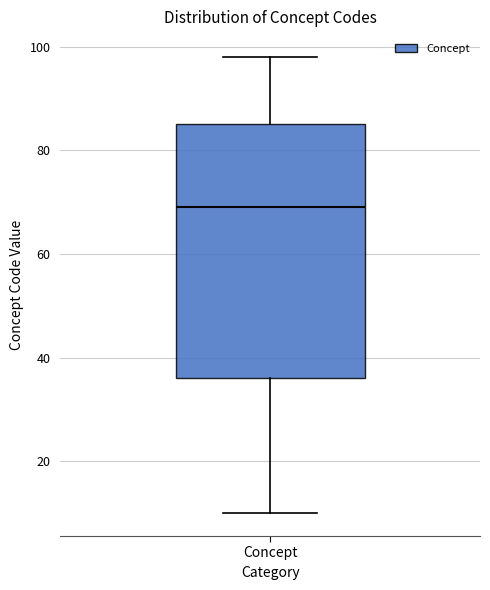

Read this box plot against the y-axis: the position of the median line, the range covered by the box, and the ends of both whiskers. The values are not printed on the chart, so give them approximately, as read against the axis.

median 70, box 36 to 86, whiskers 10 to 98